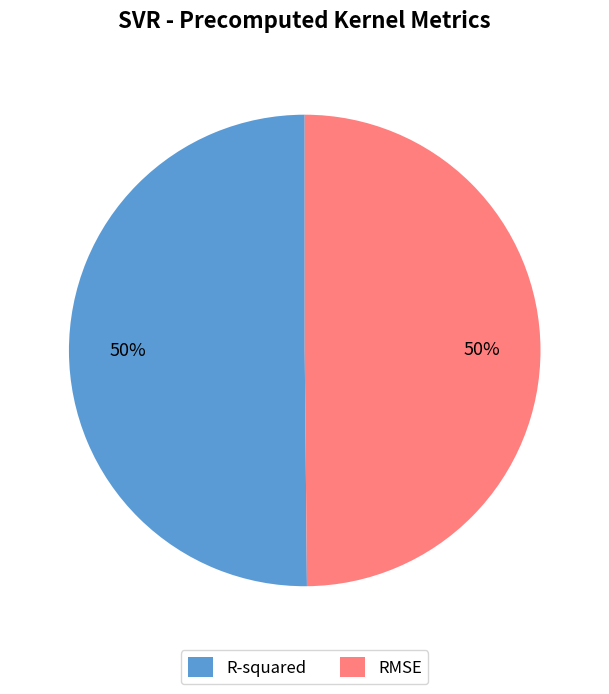

True or false: R-squared accounts for 37% of the total.

False